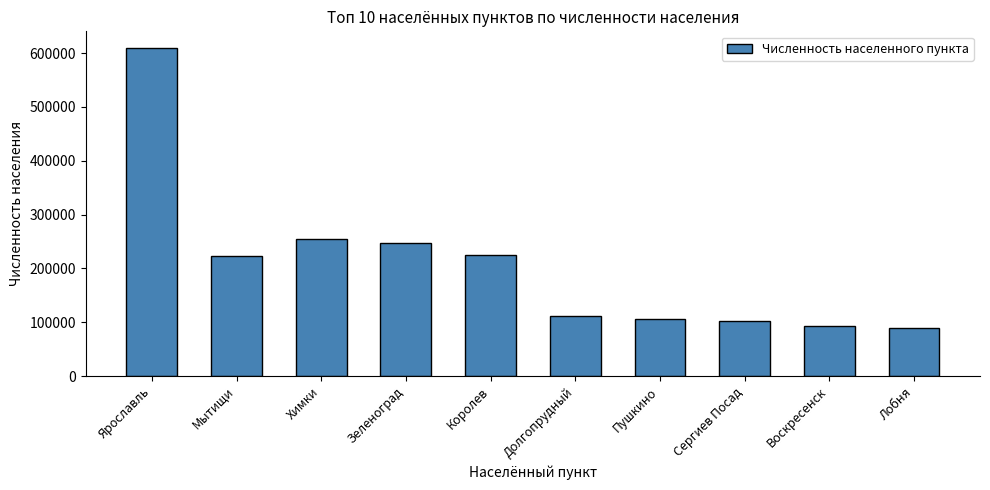

True or false: the data shows 112007 at Долгопрудный.

True